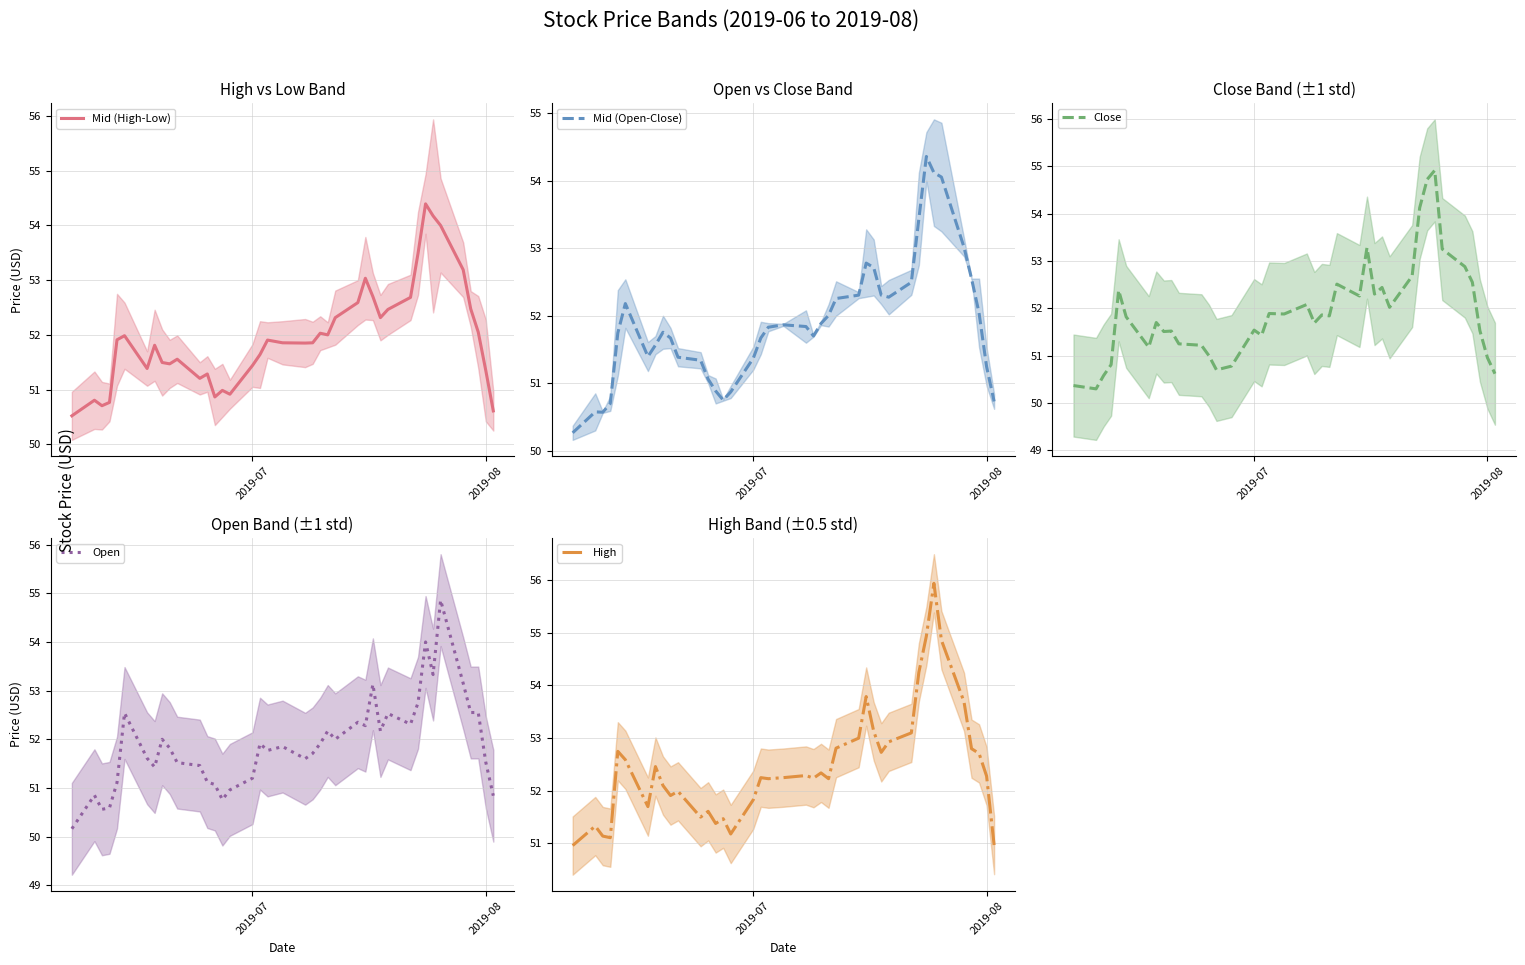

What is the value of the Close point at the 12th from the left?

51.2